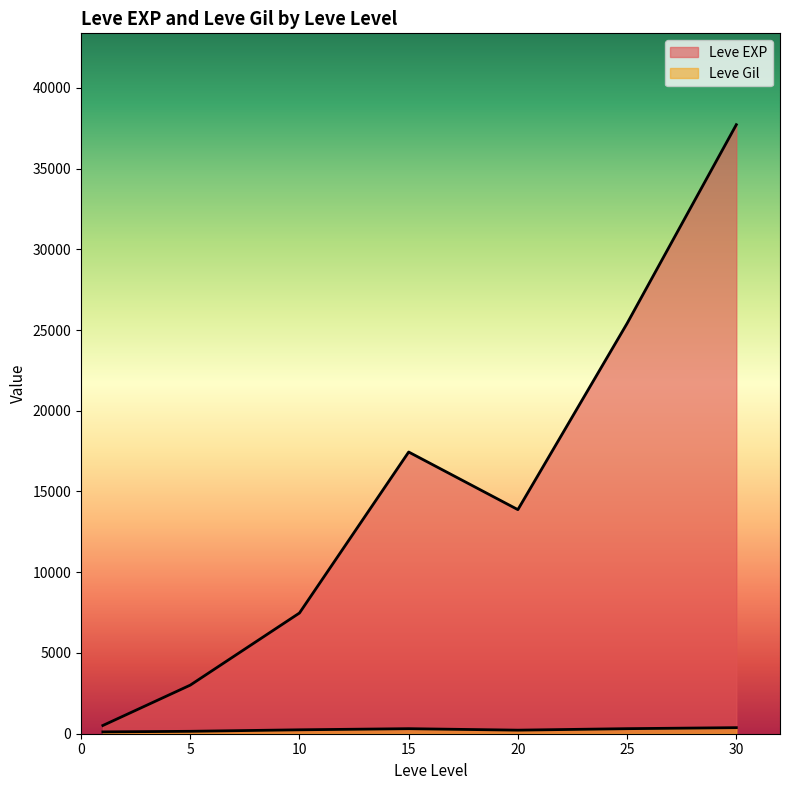

How many lines are shown in the chart?

2